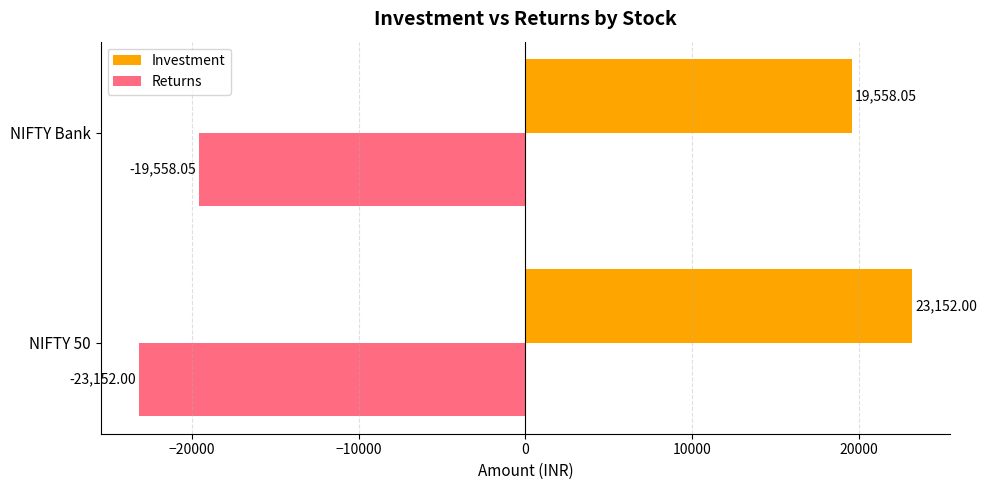

What is the average value of the Returns series?

-21355.0